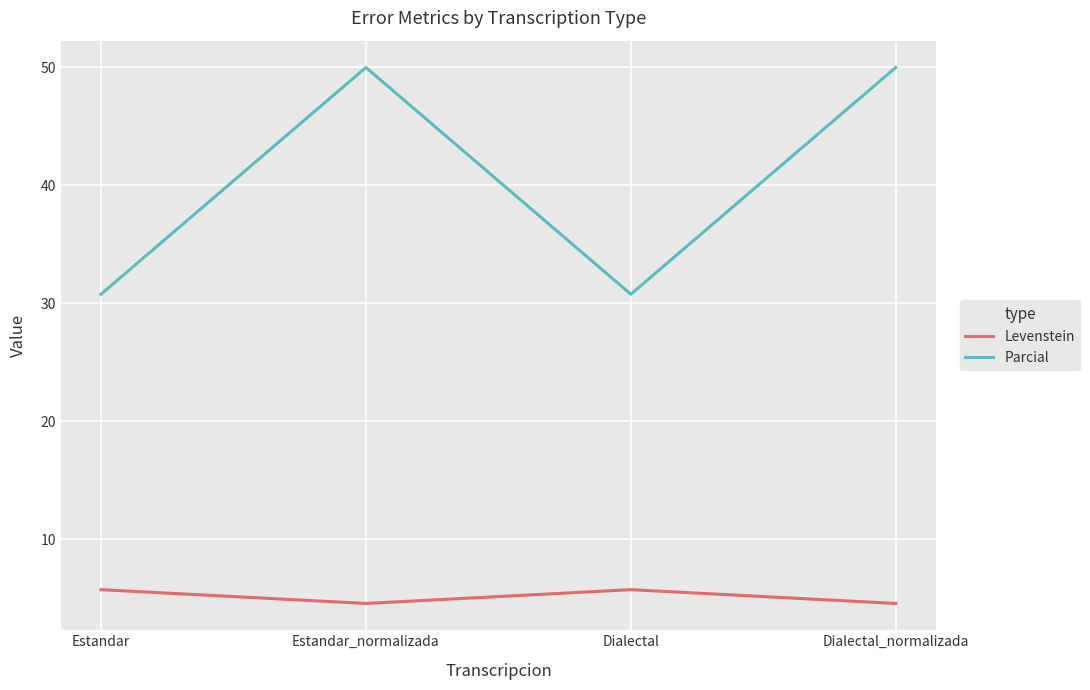

What is the maximum value shown in the chart?

50.0